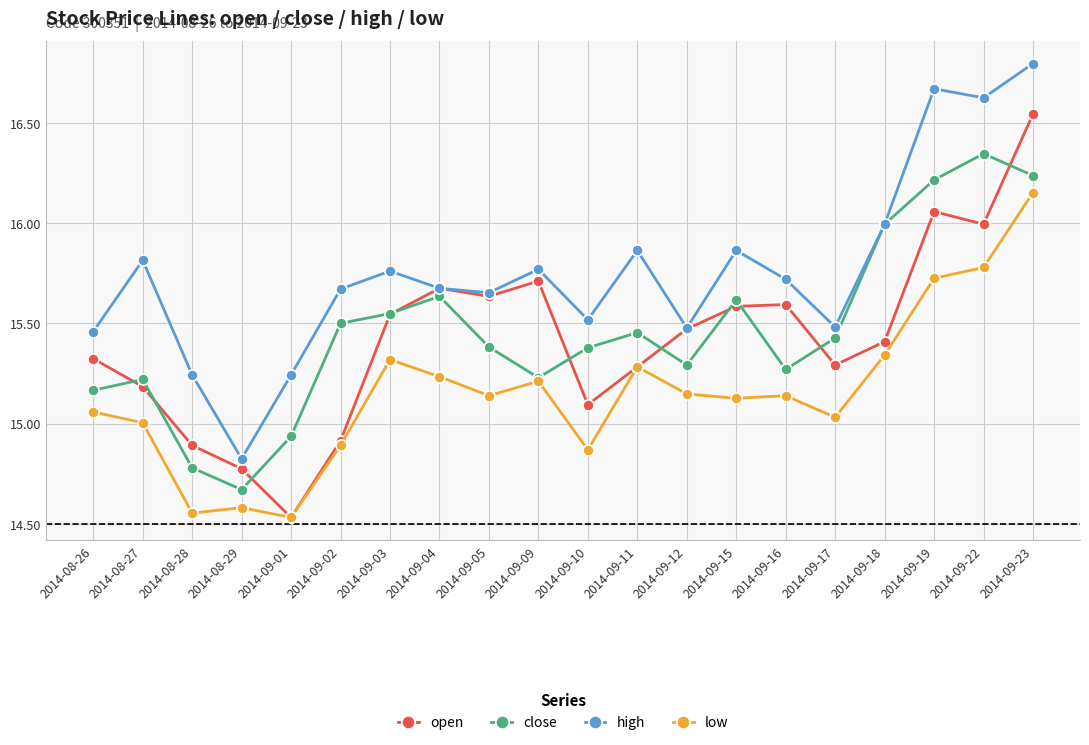

Rank the series by their maximum value, from highest to lowest.

high, open, close, low